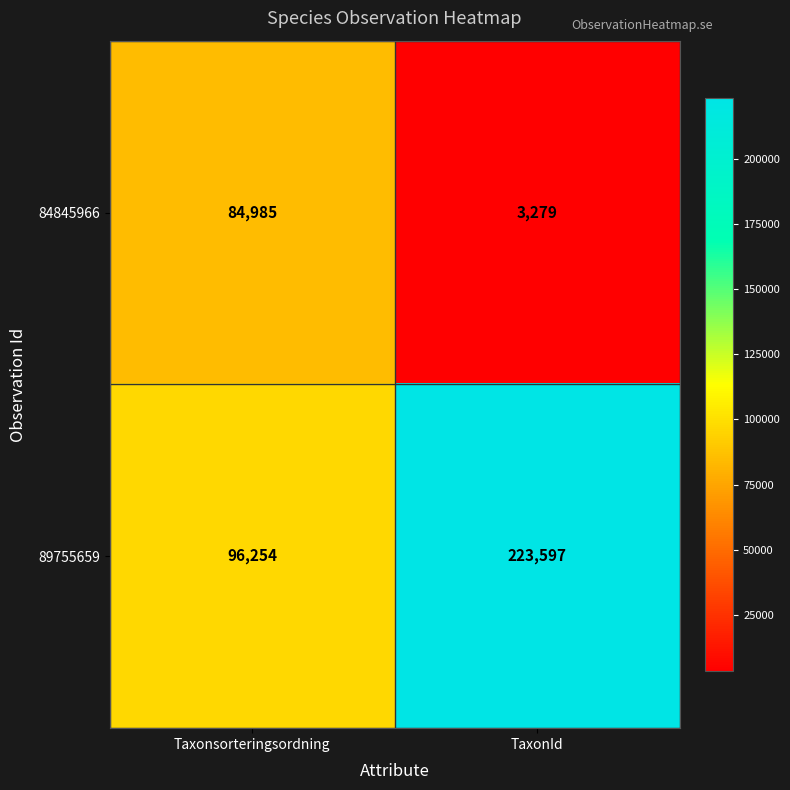

Reading left to right, what are all the values shown in this chart?

84845966: 84985	3279
89755659: 96254	223597